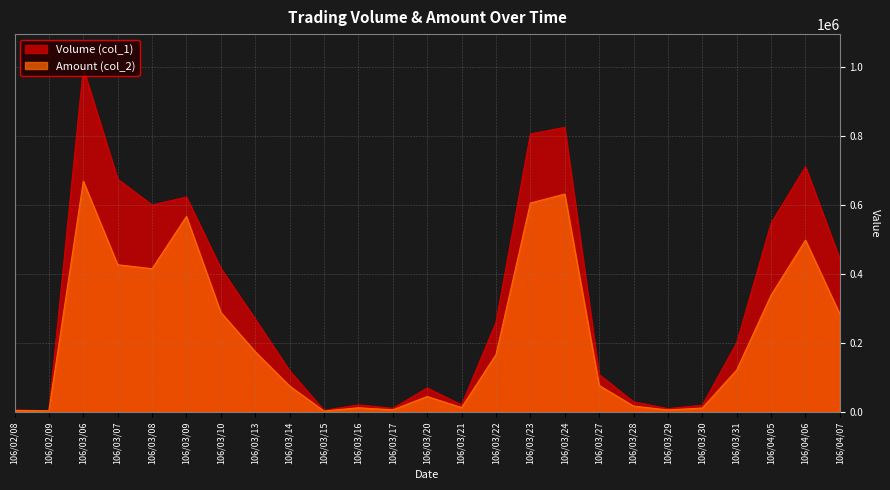

Rank the series at 106/03/15 from highest to lowest value.

Volume (col_1), Amount (col_2)